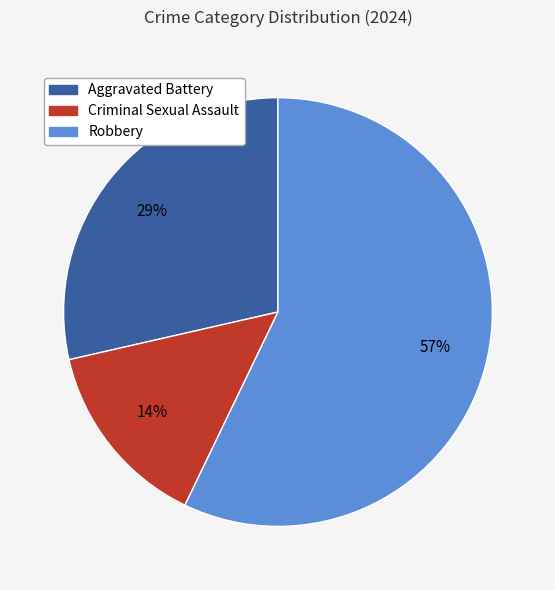

Between Criminal Sexual Assault and Robbery, which is larger?

Robbery